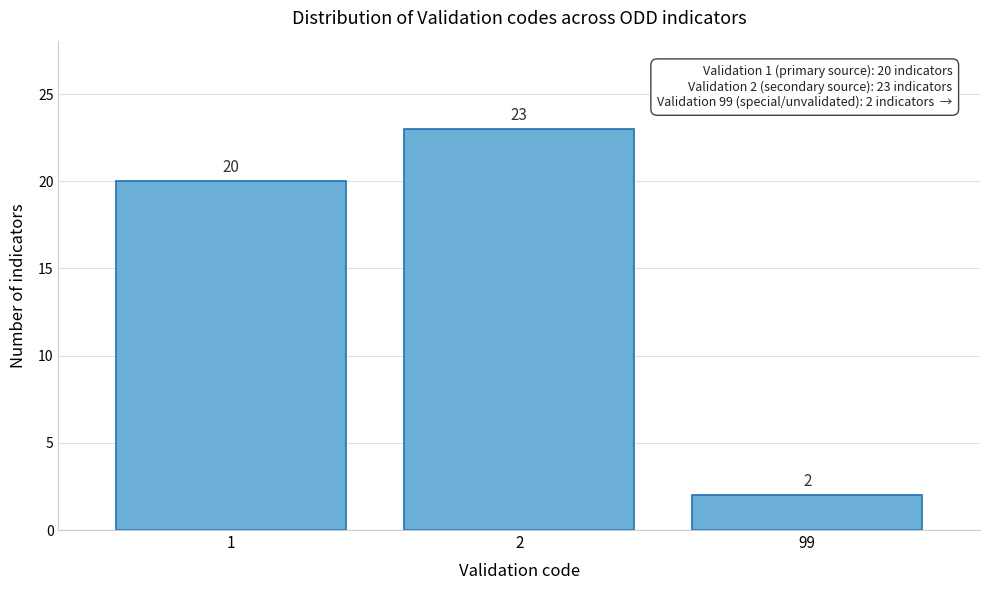

Reading left to right, extract all data points from this chart.

20	23	2